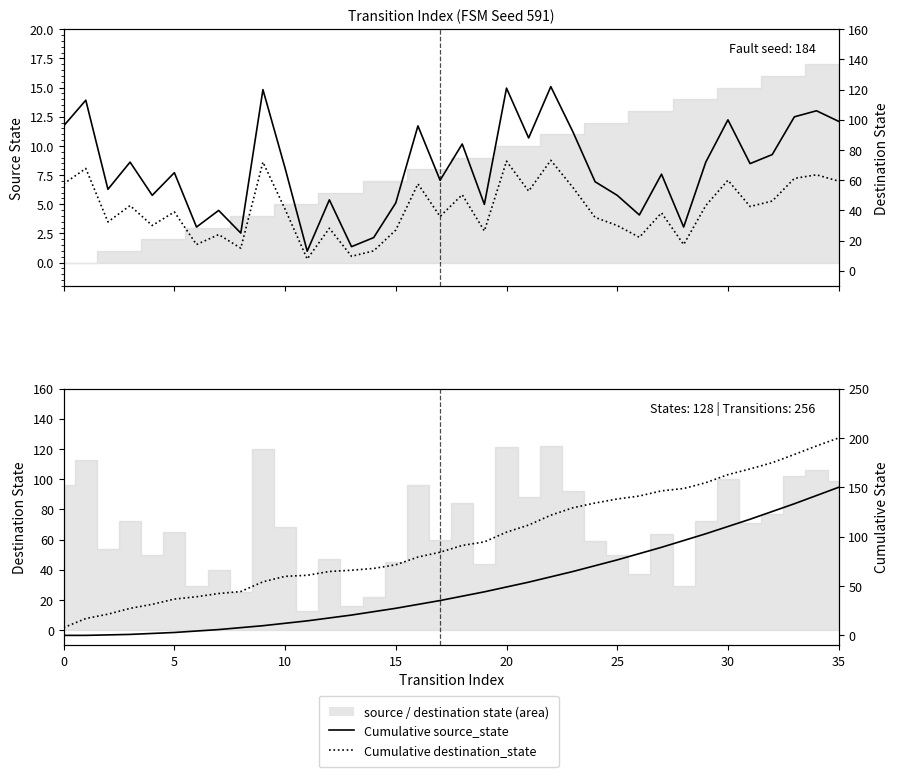

Between 25 and 32, which is larger?

32